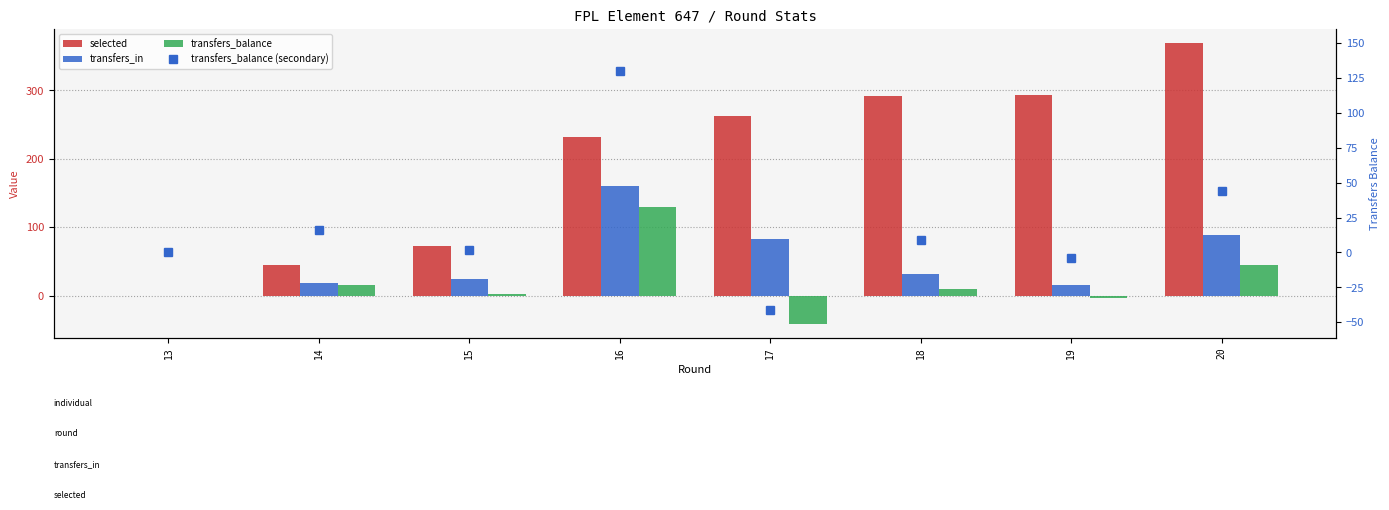

The value of selected at 16 is 107. True or false?

False